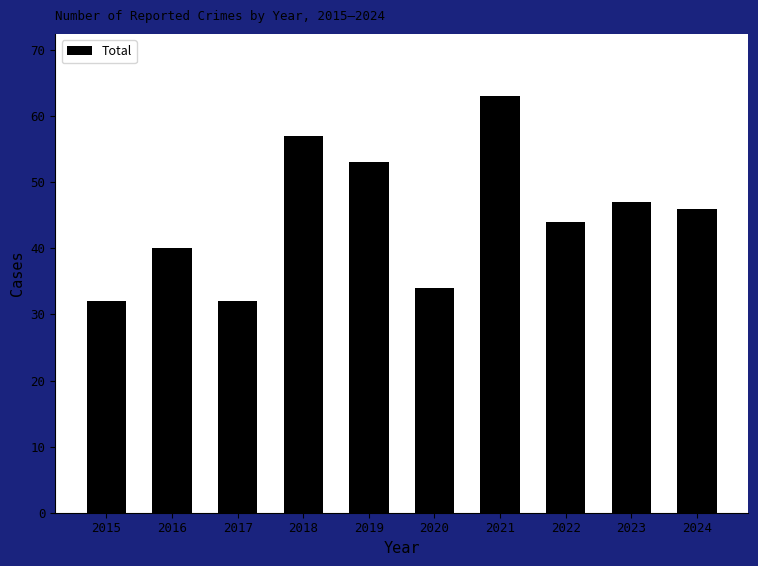

Which label corresponds to the largest value in the chart?

2021